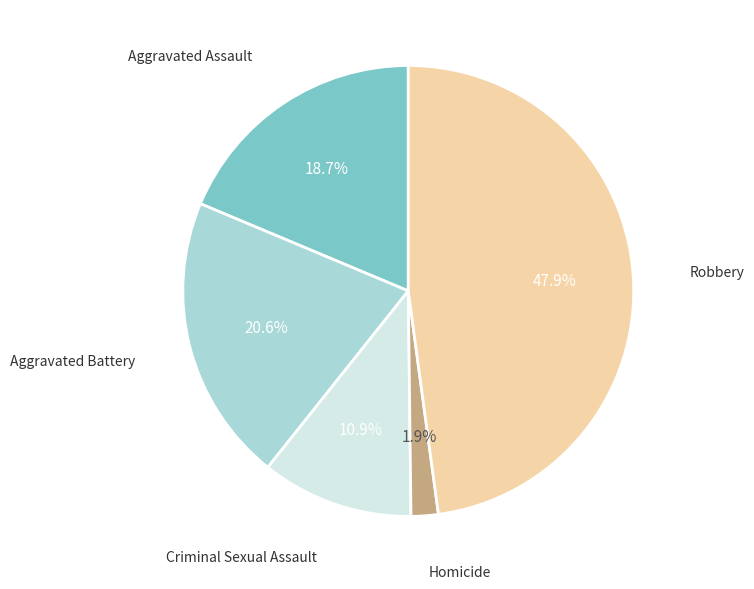

Is there a majority slice in this chart?

No